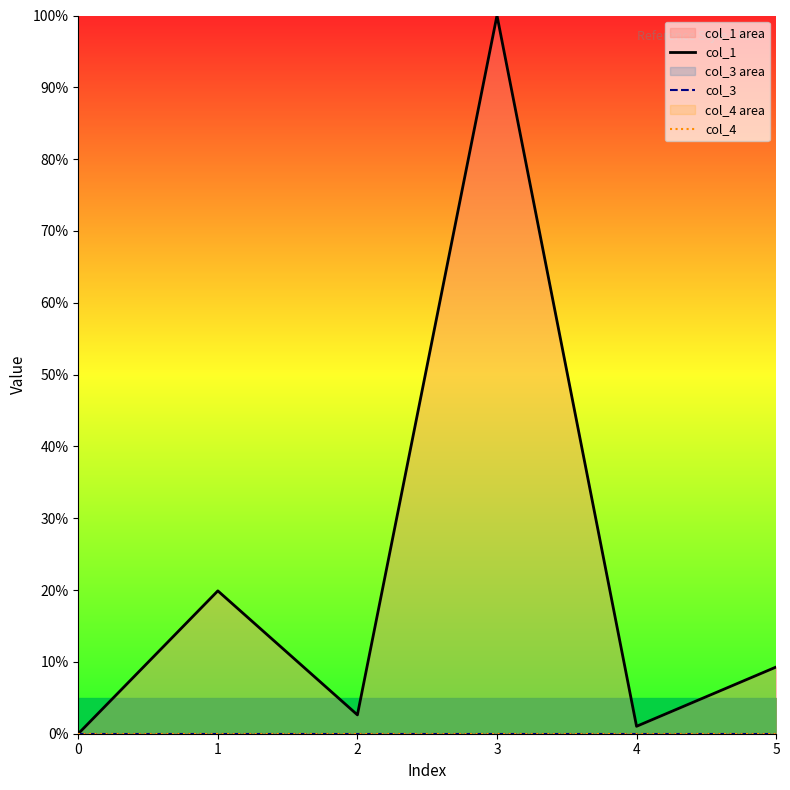

What is the total value across all series at 2?

2.6